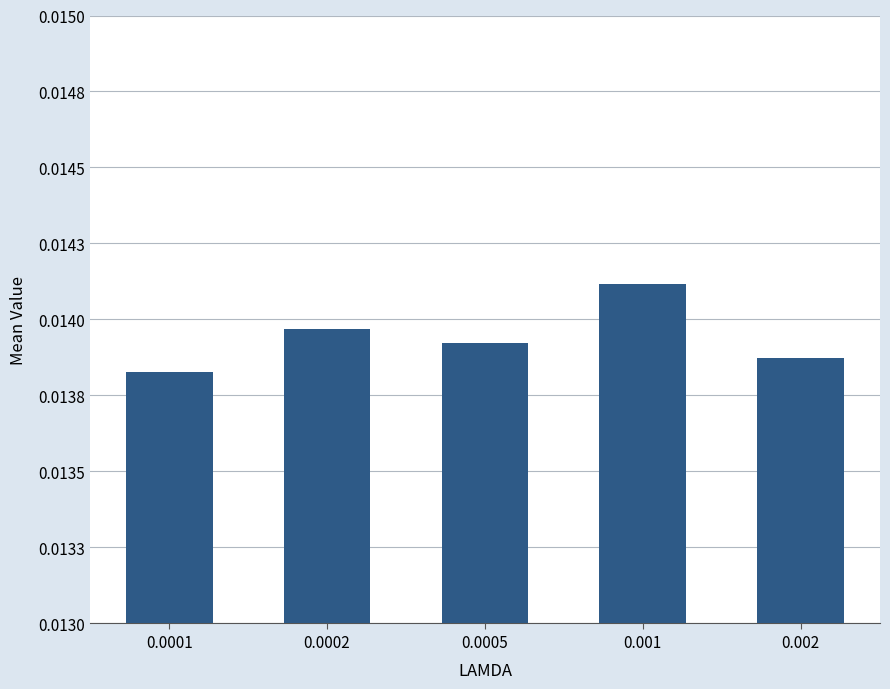

The chart shows a value of 0.0 at 0.002. True or false?

True